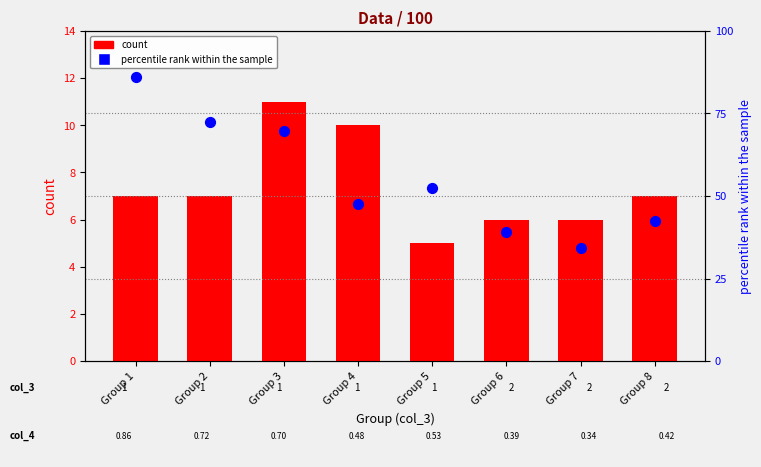

Which series has the widest spread of Y values?

percentile rank within the sample